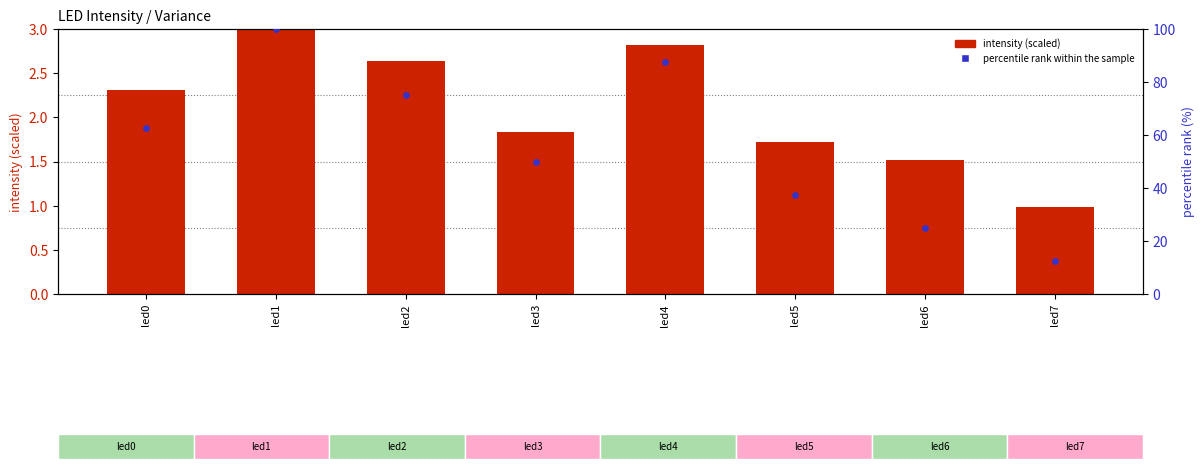

At how many categories does at least one series exceed 6?

8